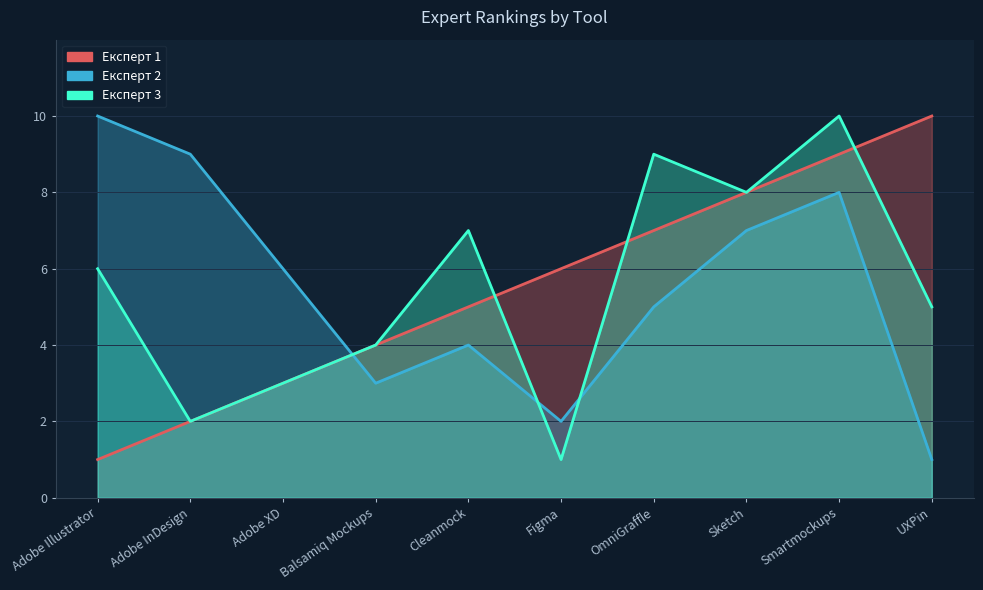

What are all the series names shown in the legend?

Експерт 1, Експерт 2, Експерт 3